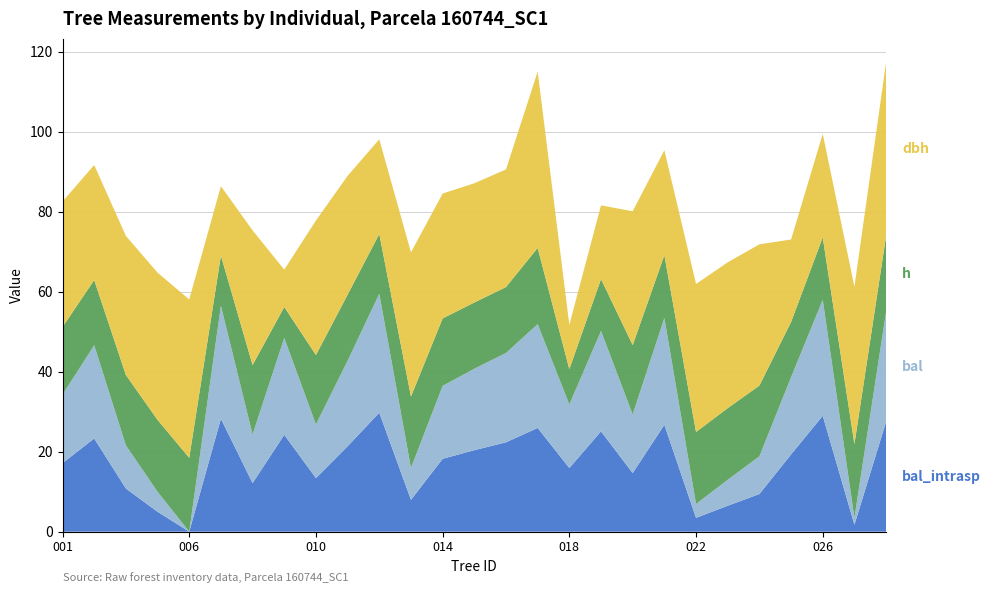

Reading left to right, list all the values displayed in this chart.

dbh: 31.4	28.8	34.8	36.8	39.6	17.4	33.7	9.3	33.6	29.7	23.7	36.1	31.2	29.8	29.4	44.1	11.1	18.4	33.5	26.2	37.0	36.5	35.3	20.6	25.9	39.4	43.4
h: 16.9	16.3	17.6	18.0	18.5	12.6	17.4	7.7	17.4	16.5	15.0	17.9	16.9	16.6	16.5	19.1	8.8	13.0	17.4	15.7	18.0	17.9	17.7	13.8	15.6	18.4	19.0
bal: 17.1	23.3	10.8	5.0	0.0	28.2	12.2	24.2	13.4	21.4	29.8	8.0	18.2	20.4	22.4	25.9	15.9	25.1	14.7	26.7	3.5	6.5	9.4	19.3	29.0	1.7	27.5
bal_intrasp: 17.1	23.3	10.8	5.0	0.0	28.2	12.2	24.2	13.4	21.4	29.8	8.0	18.2	20.4	22.4	25.9	15.9	25.1	14.7	26.7	3.5	6.5	9.4	19.3	29.0	1.7	27.5